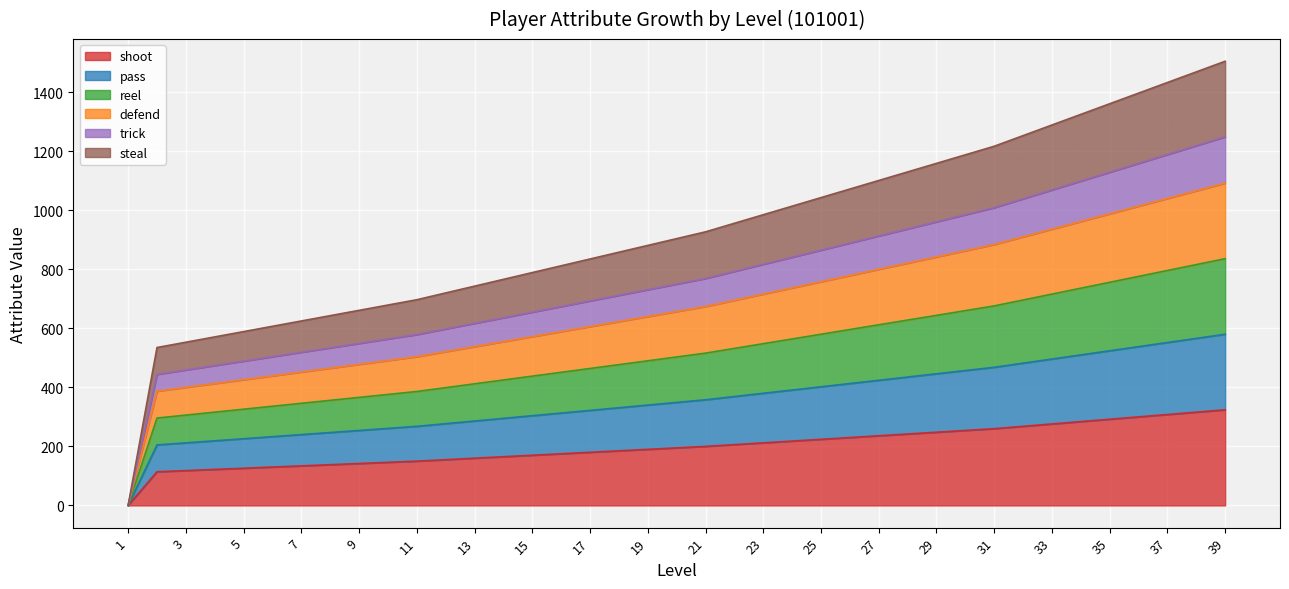

What is the total value across all series at 25?

3872